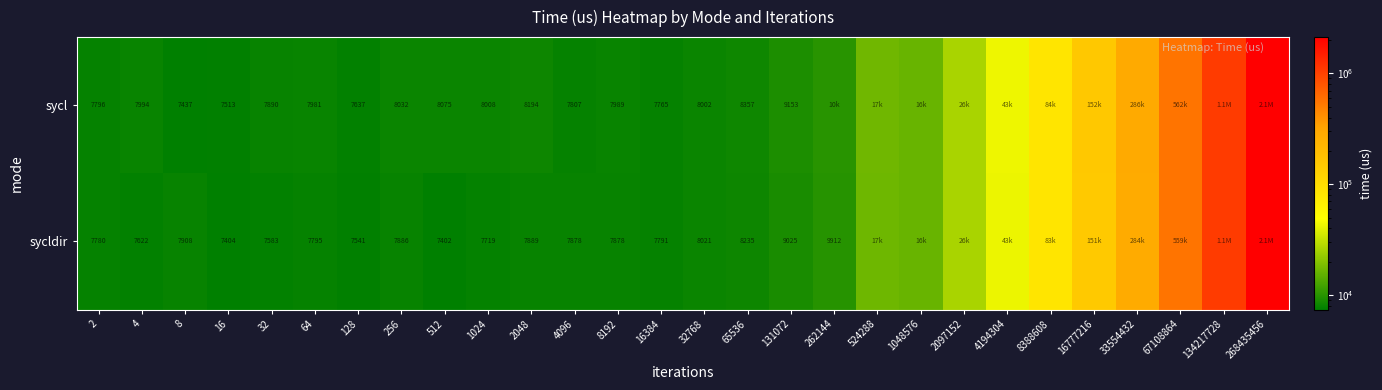

What is the sum of the sycldir values at 4 and 4096?

15500